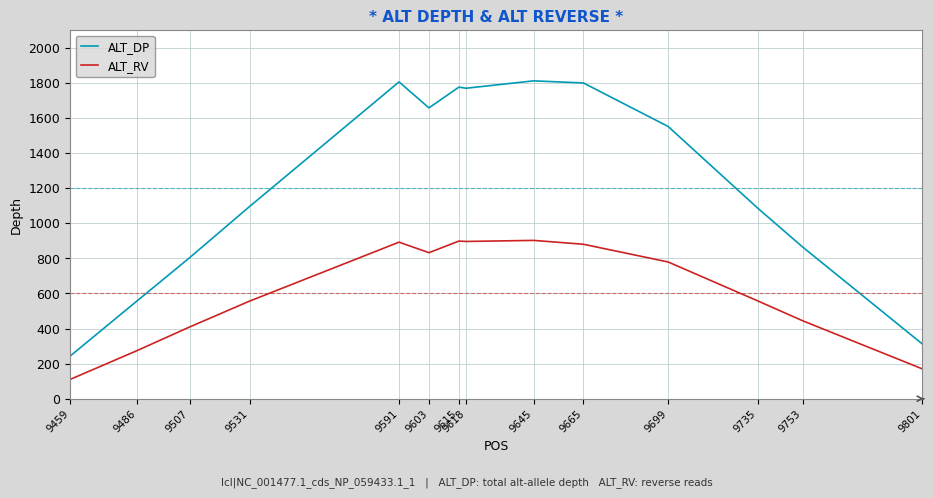

Does the chart have visible grid lines?

Yes